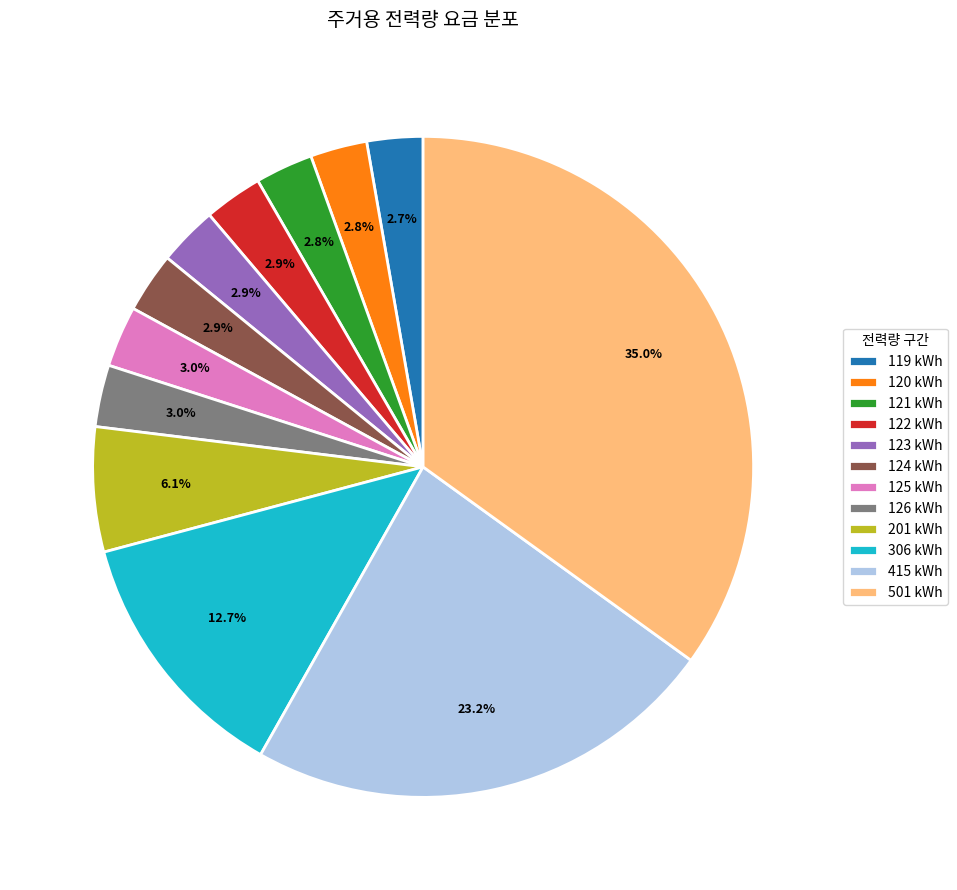

True or false: 120 kWh accounts for 13% of the total.

False